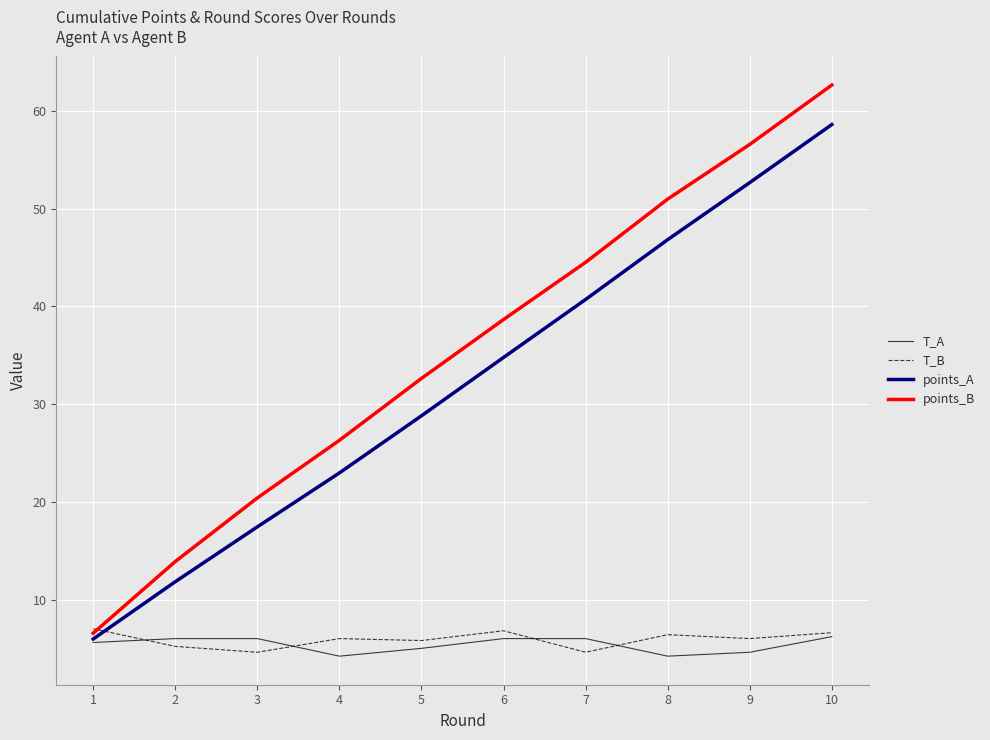

The points_A series shows 12.4 at 6. True or false?

False